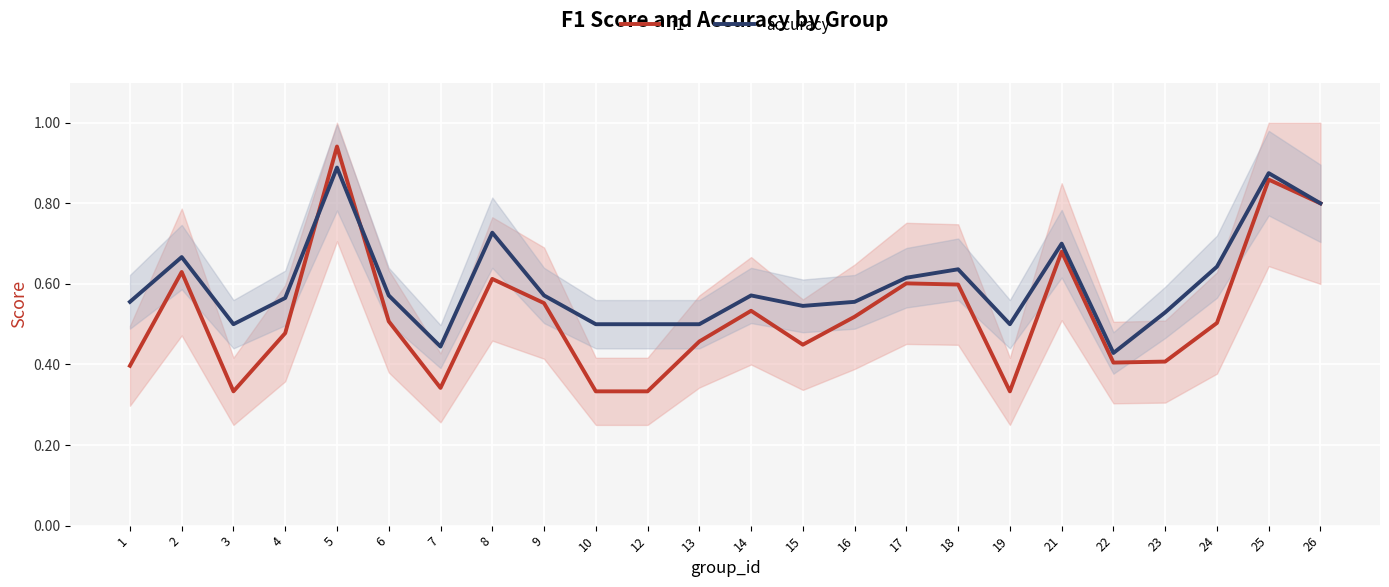

What is the value of the f1 point at the 3rd from the left?

0.3